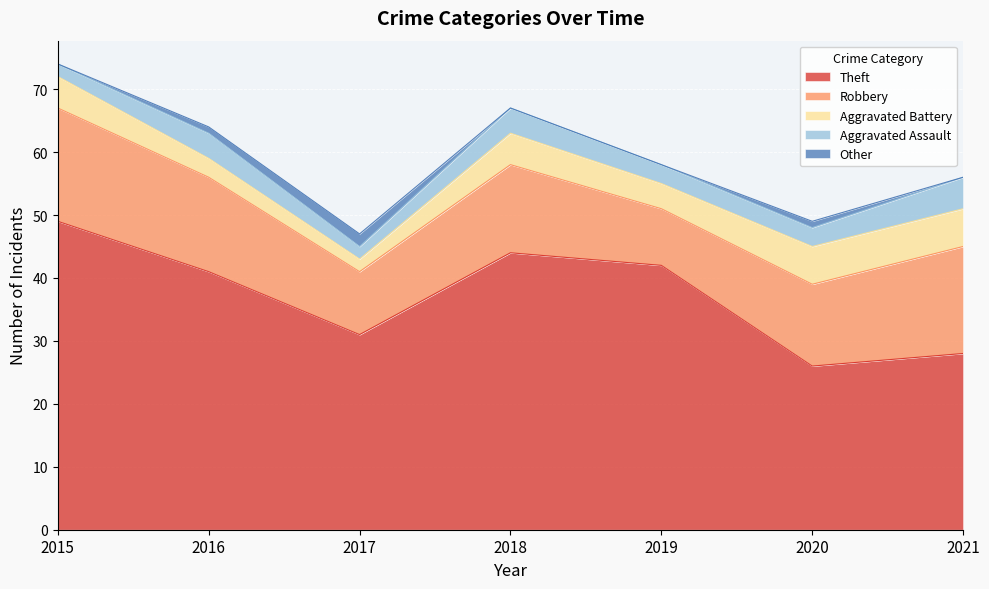

Does the chart display data point markers on the line(s)?

No